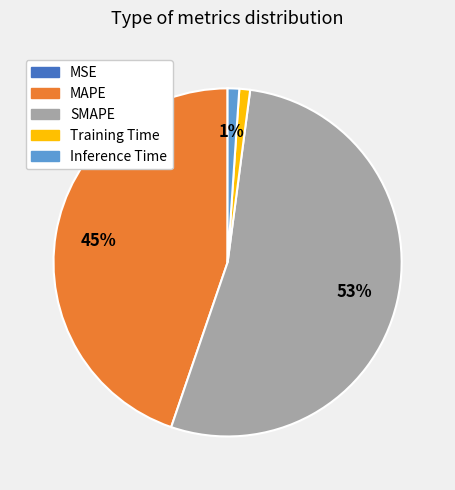

Is it true that Training Time is 11% of the pie?

False